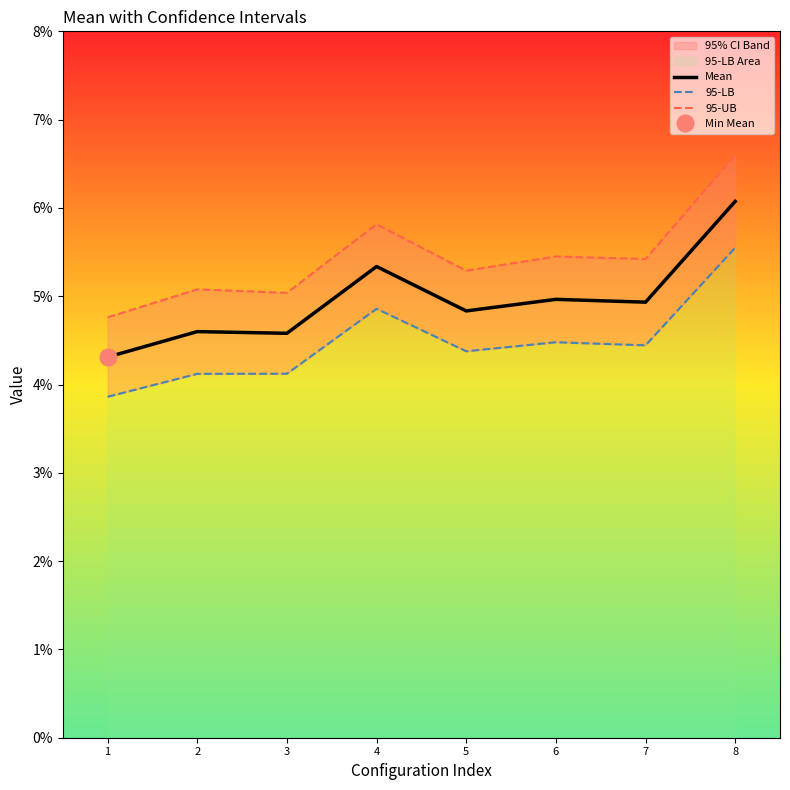

Which label corresponds to the largest value in the chart?

8